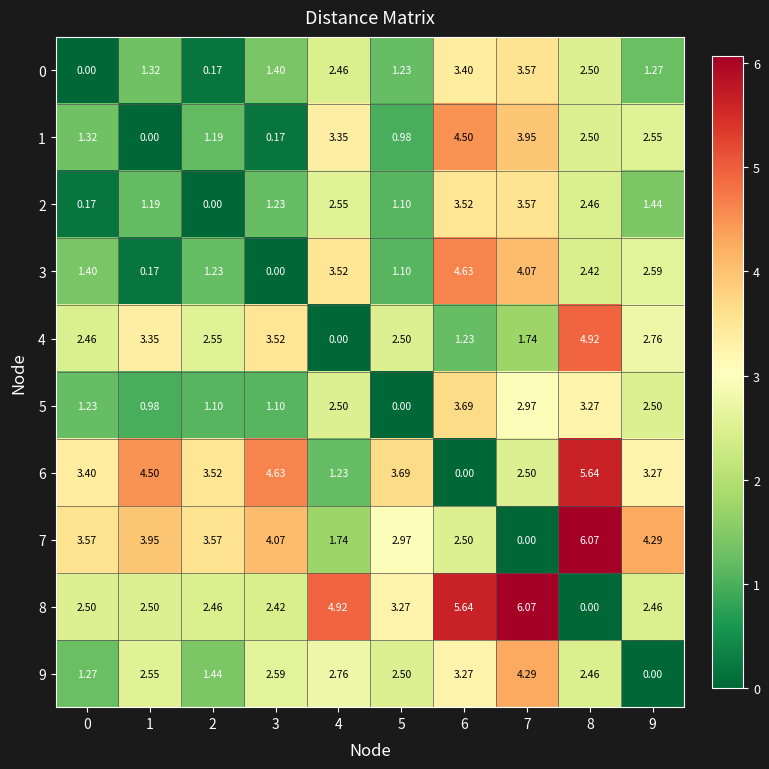

How many categories are shown in the chart?

10